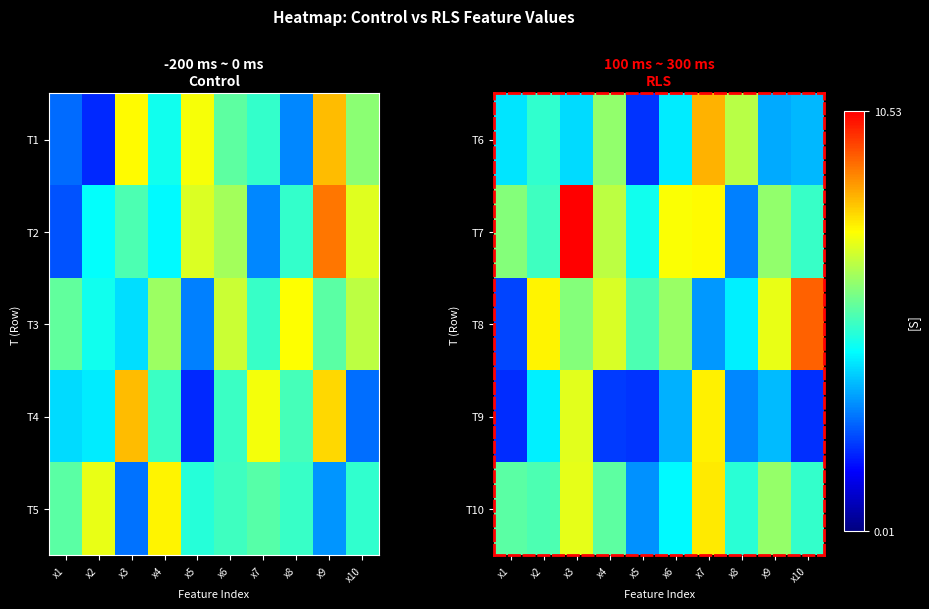

What is the difference between the maximum and minimum values in the T9 series?

5.6